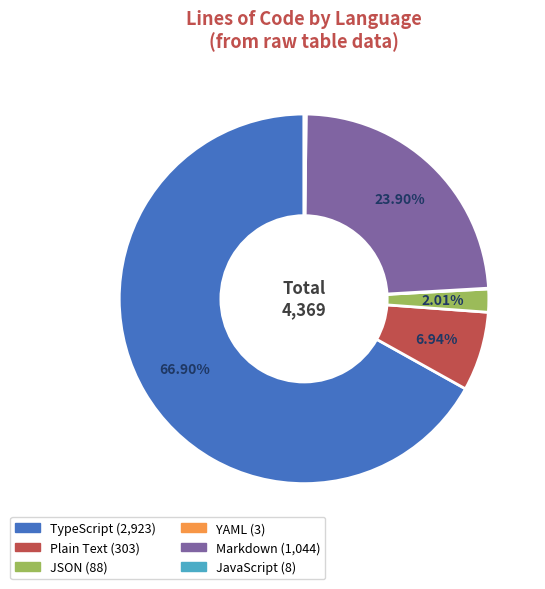

Between TypeScript and Plain Text, which is larger?

TypeScript